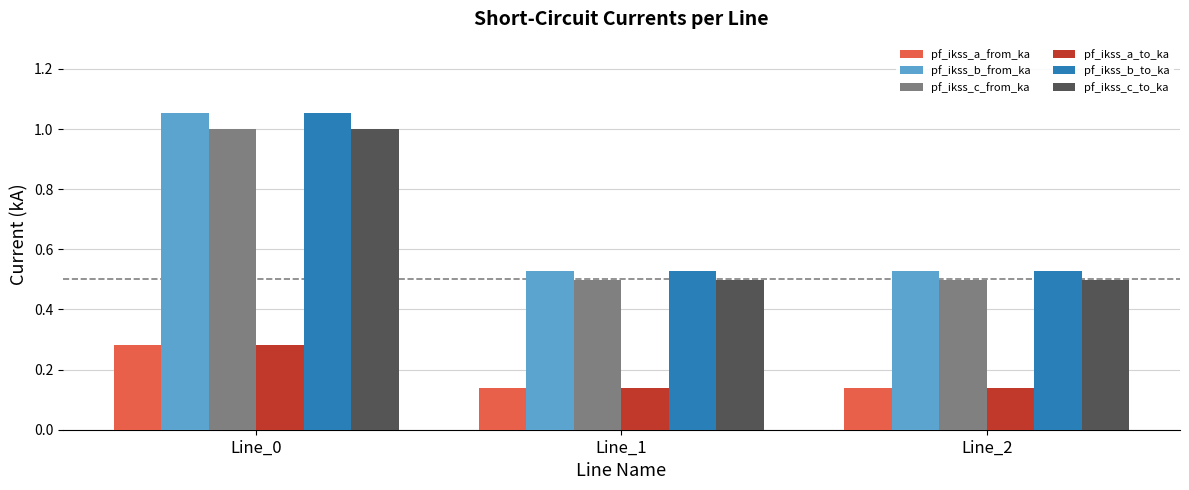

At how many categories does at least one series exceed 0?

3